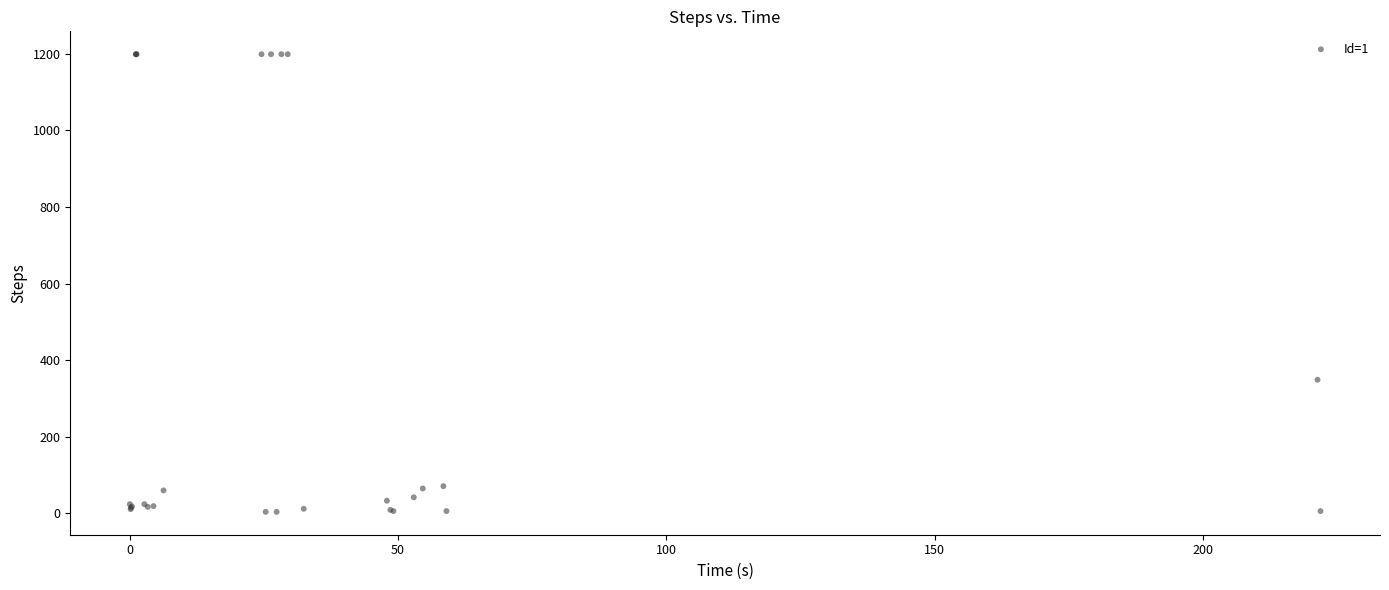

What Y value in the scatter plot is closest to 601?

349